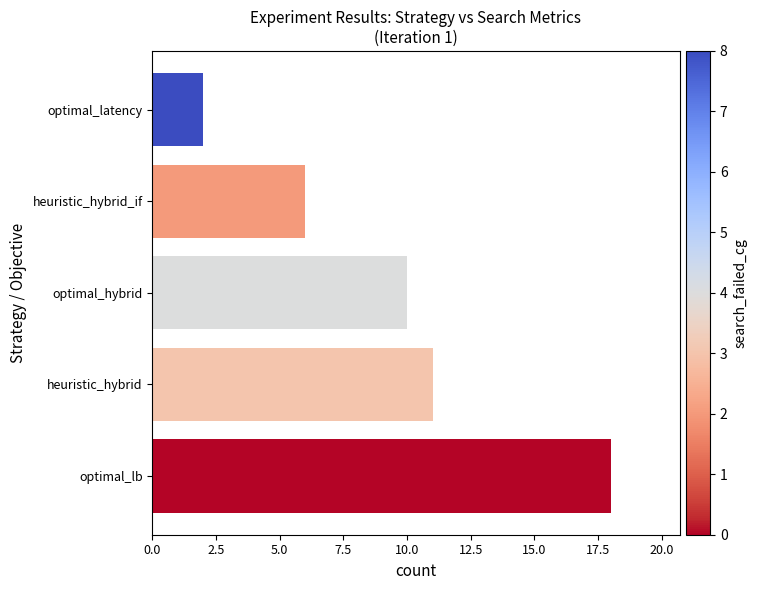

Rank the categories by value from lowest to highest.

optimal_latency, heuristic_hybrid_if, optimal_hybrid, heuristic_hybrid, optimal_lb